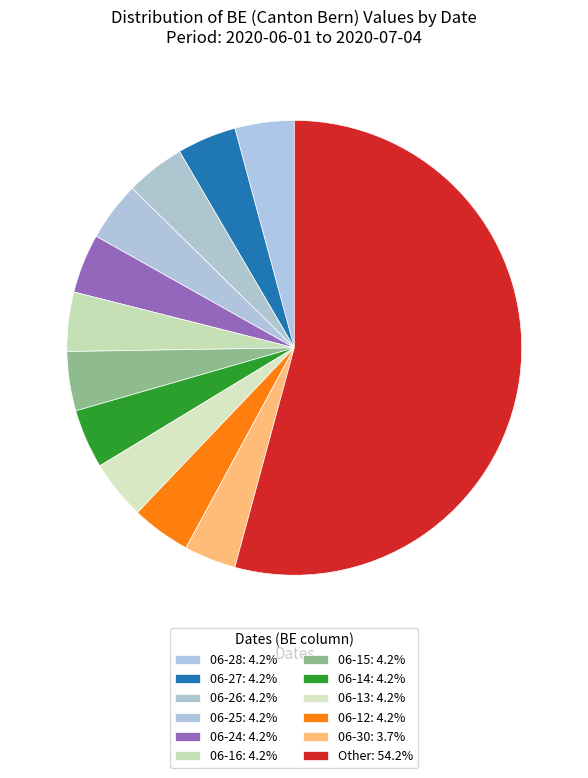

How many segments does this pie chart have?

12